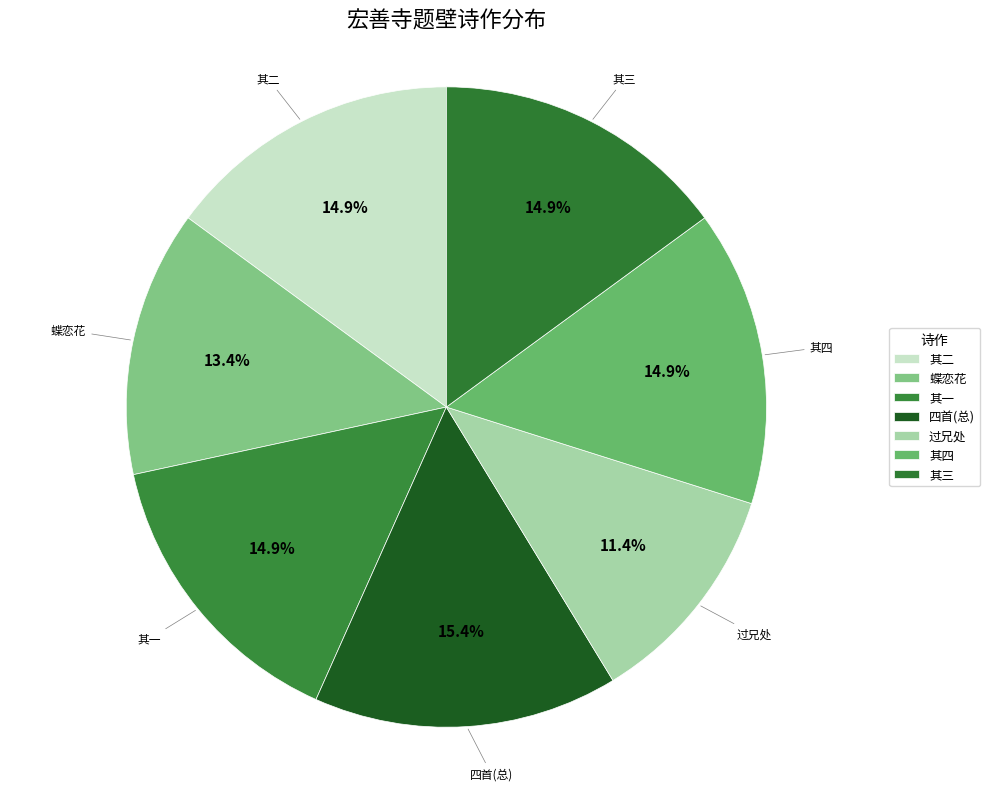

How many slices are in this pie chart?

7